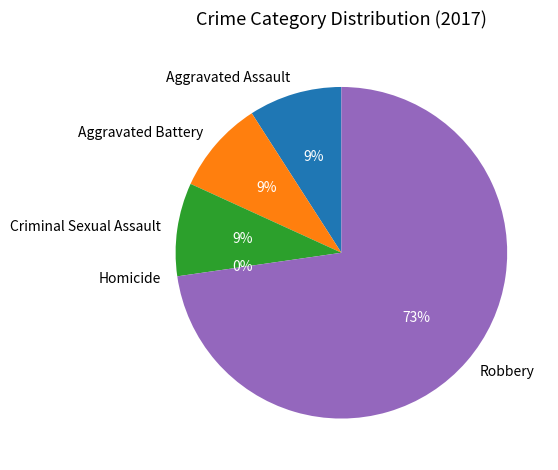

What is the smallest slice in the pie chart?

Homicide